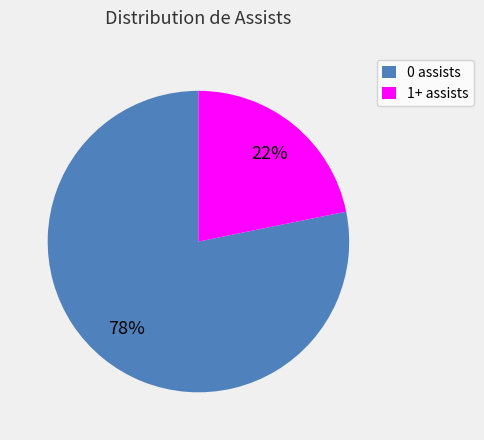

Between 0 assists and 1+ assists, which is larger?

0 assists